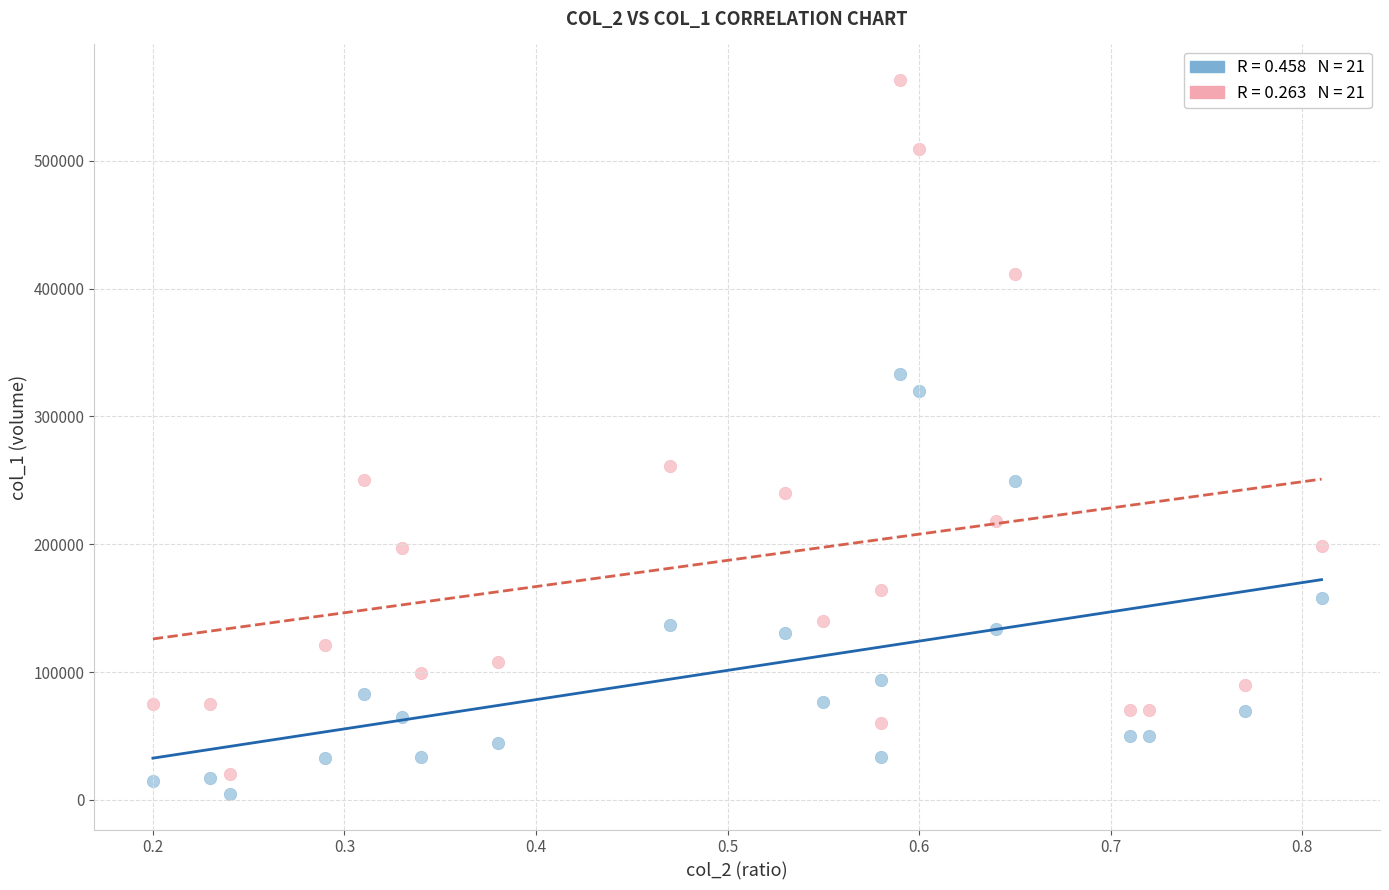

Across all data points, what is the range of Y values (max minus min)?

558200